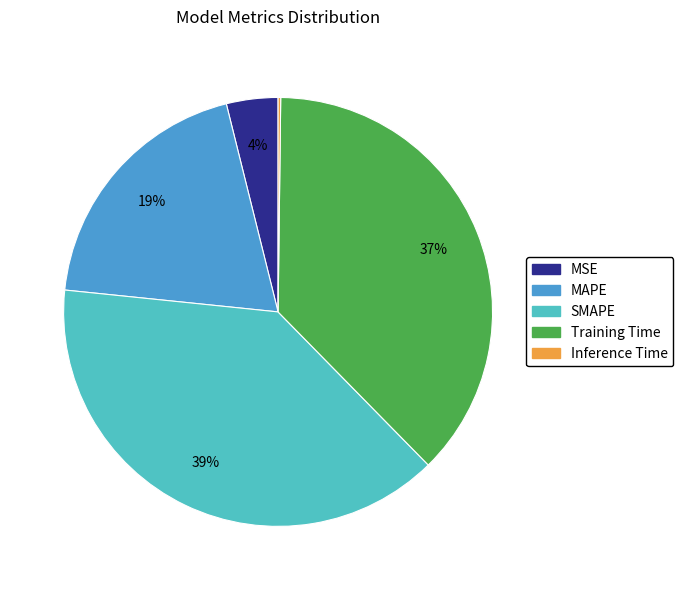

Combined, do MSE and SMAPE account for over 50%?

No